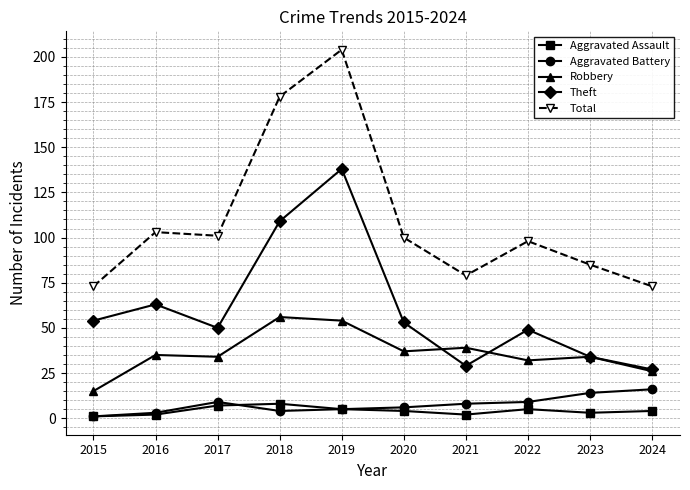

At how many categories does at least one series exceed 107?

2